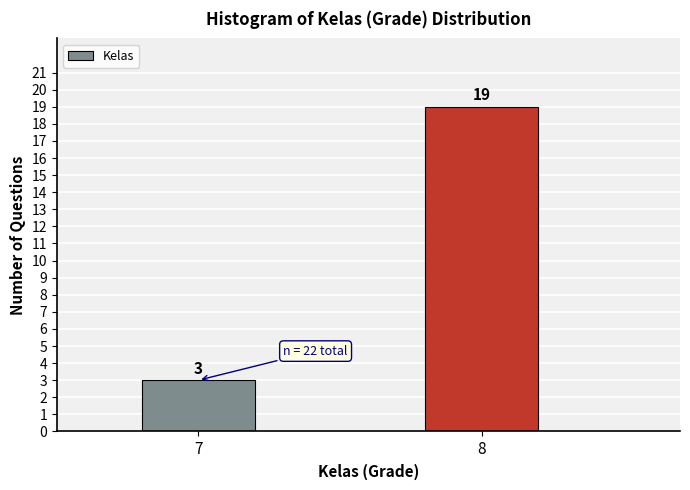

Reading left to right, transcribe all the data shown in this chart.

3	19